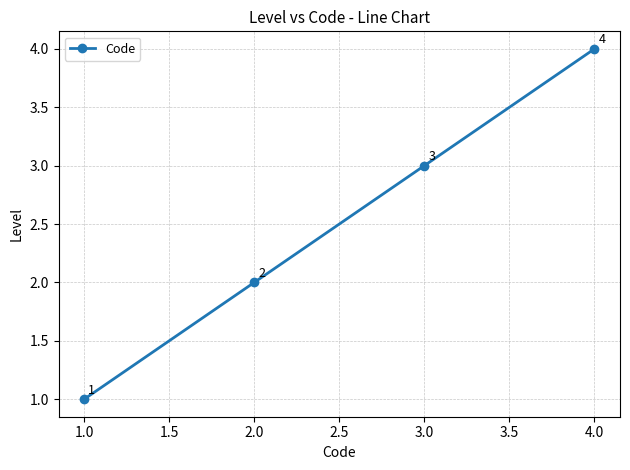

What is the label of the 4th point from the right?

1.0